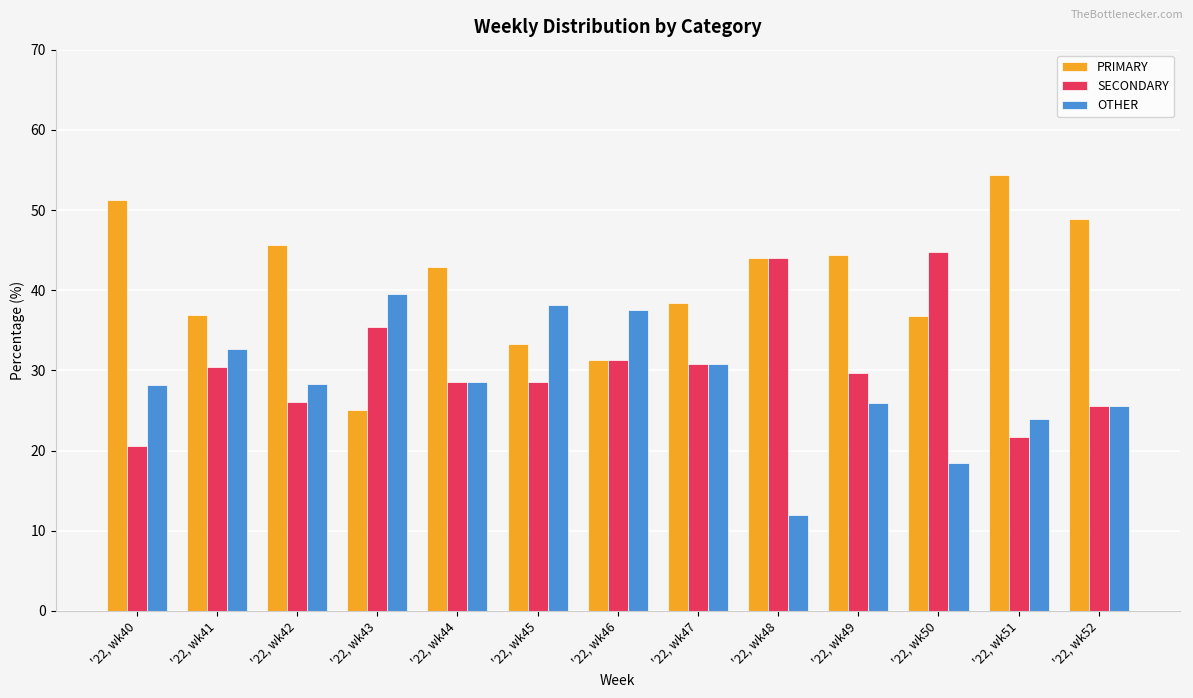

At which label is PRIMARY closest to 39?

'22, wk47